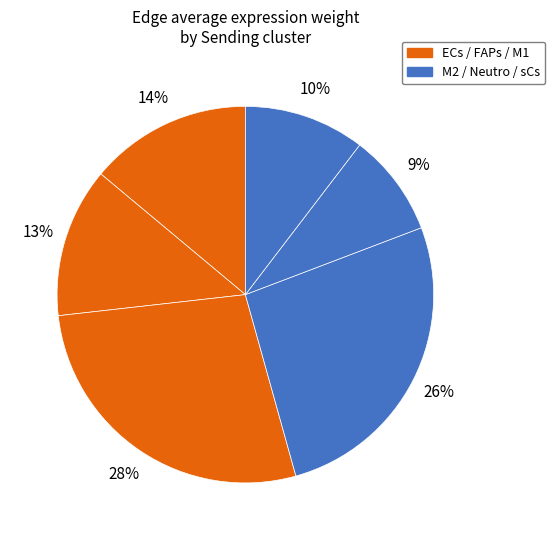

How many segments does this pie chart have?

6